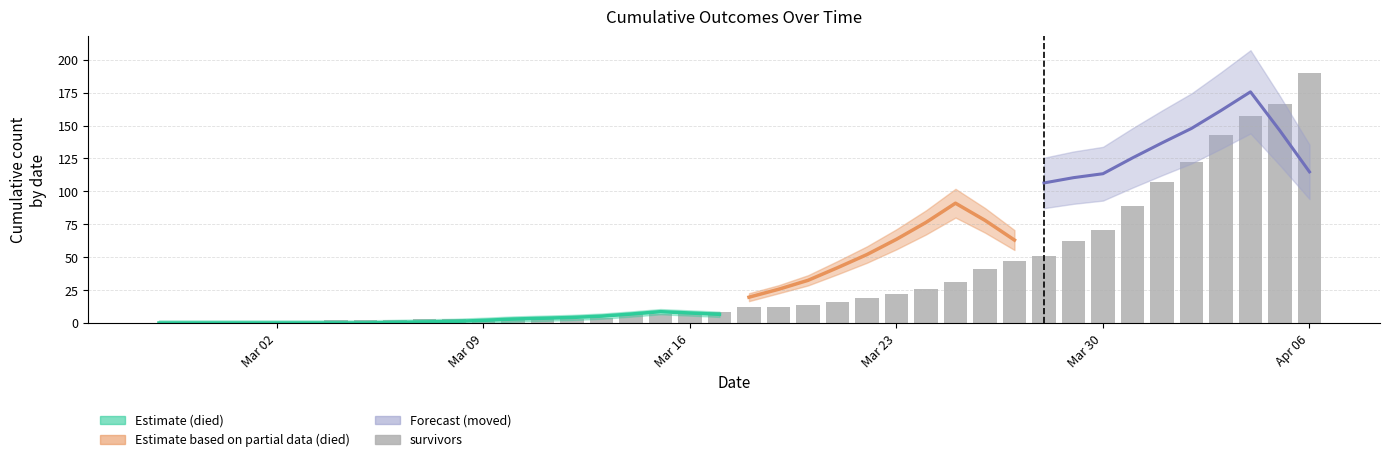

True or false: died has a value of 7 at 2020-03-12.

False